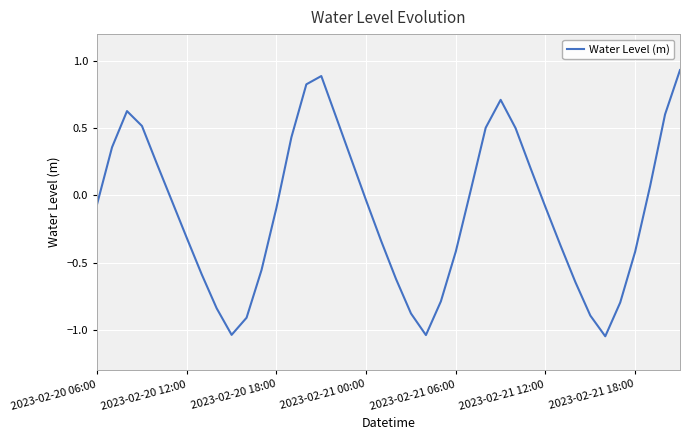

Reading left to right, what are all the values shown in this chart?

-0.1	0.4	0.6	0.5	0.2	-0.0	-0.3	-0.6	-0.8	-1.0	-0.9	-0.6	-0.1	0.4	0.8	0.9	0.6	0.3	-0.0	-0.3	-0.6	-0.9	-1.0	-0.8	-0.4	0.0	0.5	0.7	0.5	0.2	-0.1	-0.4	-0.6	-0.9	-1.0	-0.8	-0.4	0.1	0.6	0.9